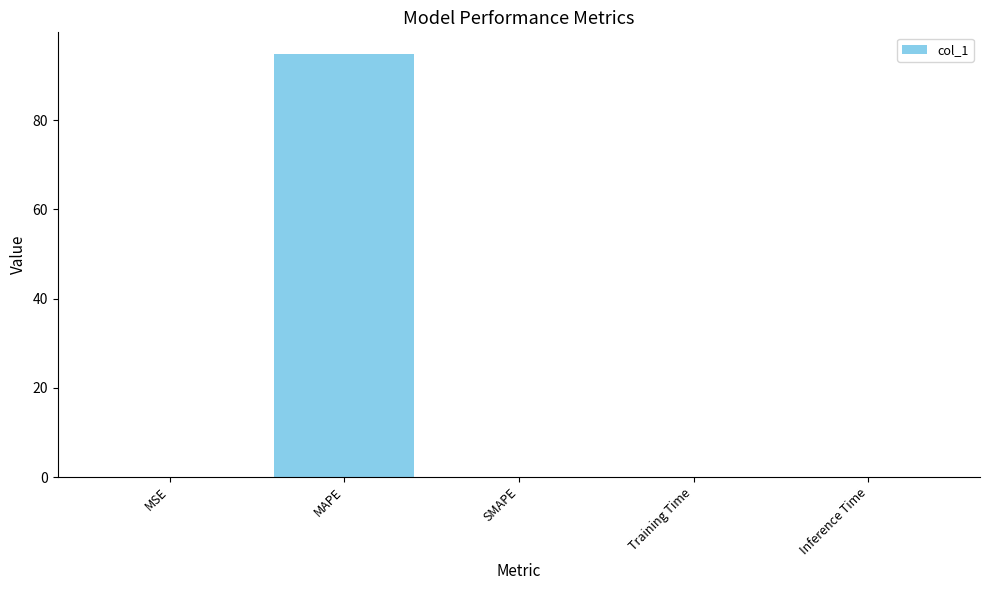

Is it true that the value at MSE is 0.0?

True